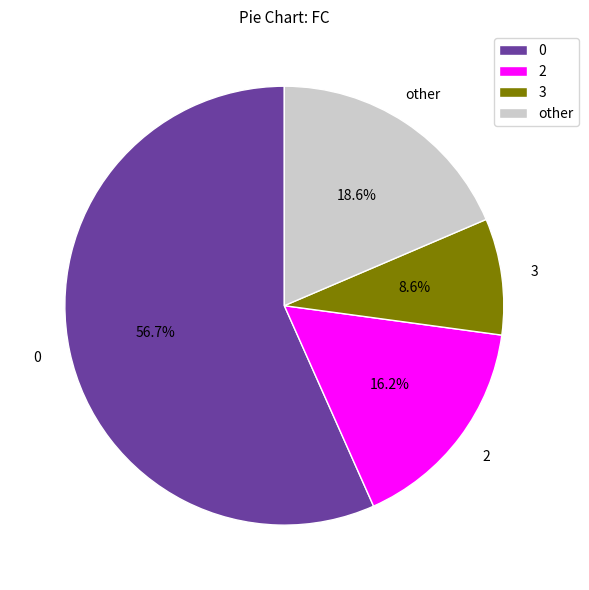

Rank the categories by value from lowest to highest.

3, 2, other, 0